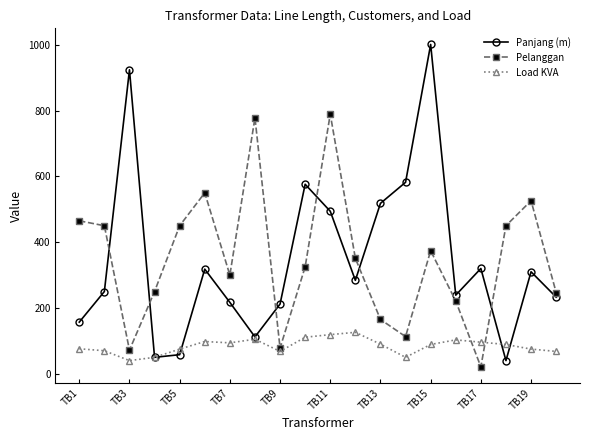

Which series has the largest range (max minus min)?

Panjang (m)